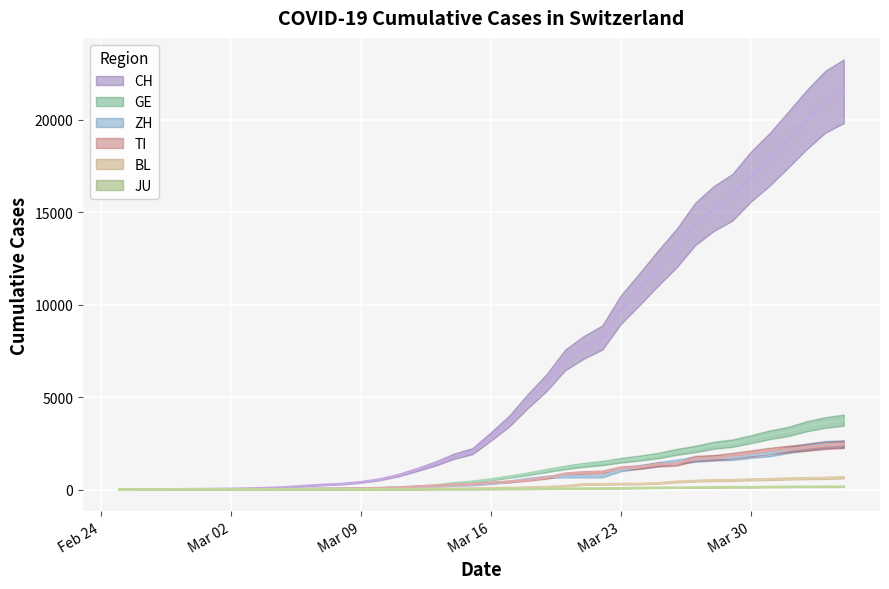

At which category is the sum across all series the highest?

2020-04-04